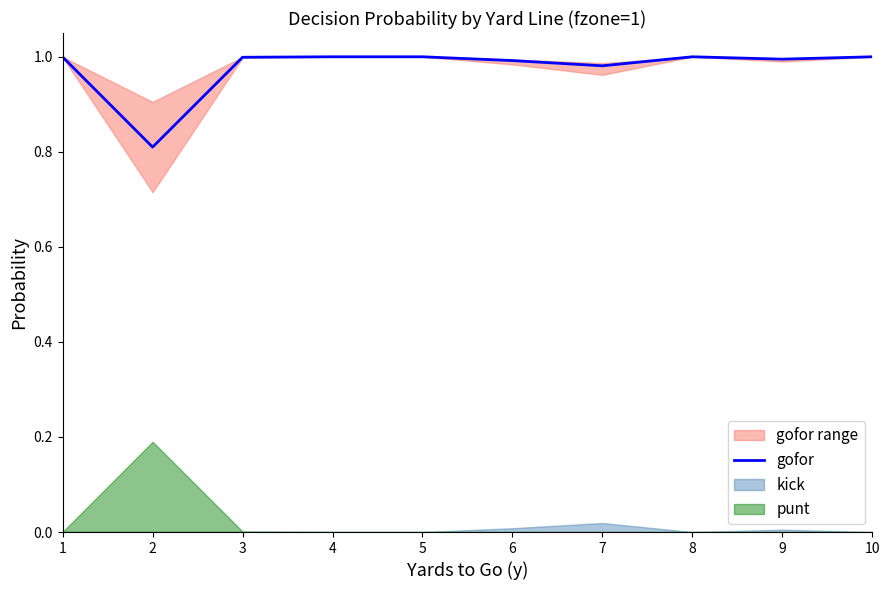

Reading left to right, transcribe all the data shown in this chart.

1=1.0	2=0.8	3=1.0	4=1.0	5=1.0	6=1.0	7=1.0	8=1.0	9=1.0	10=1.0